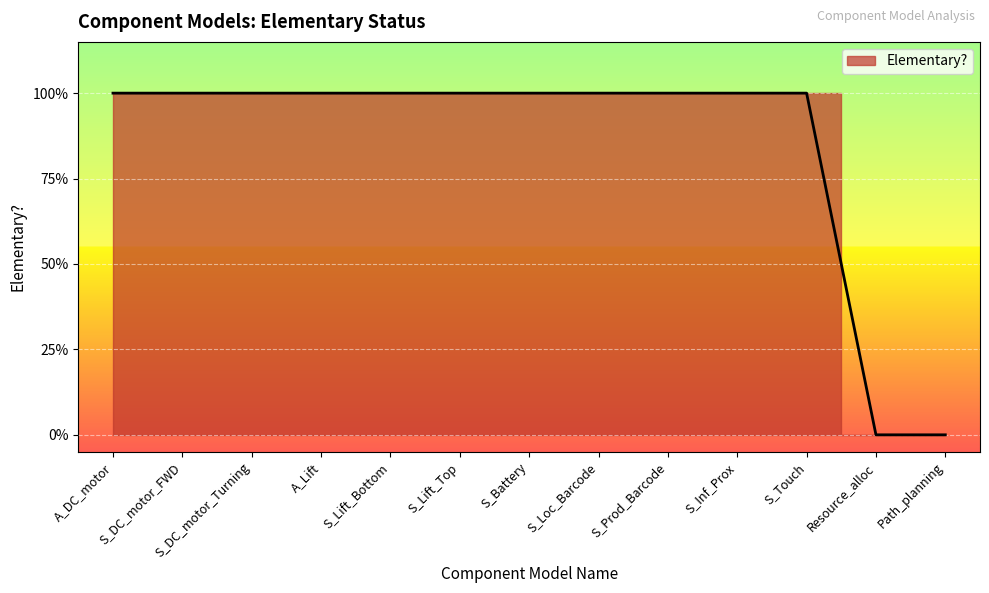

Reading right to left, transcribe all the data shown in this chart.

Path_planning=0	Resource_alloc=0	S_Touch=1	S_Inf_Prox=1	S_Prod_Barcode=1	S_Loc_Barcode=1	S_Battery=1	S_Lift_Top=1	S_Lift_Bottom=1	A_Lift=1	S_DC_motor_Turning=1	S_DC_motor_FWD=1	A_DC_motor=1